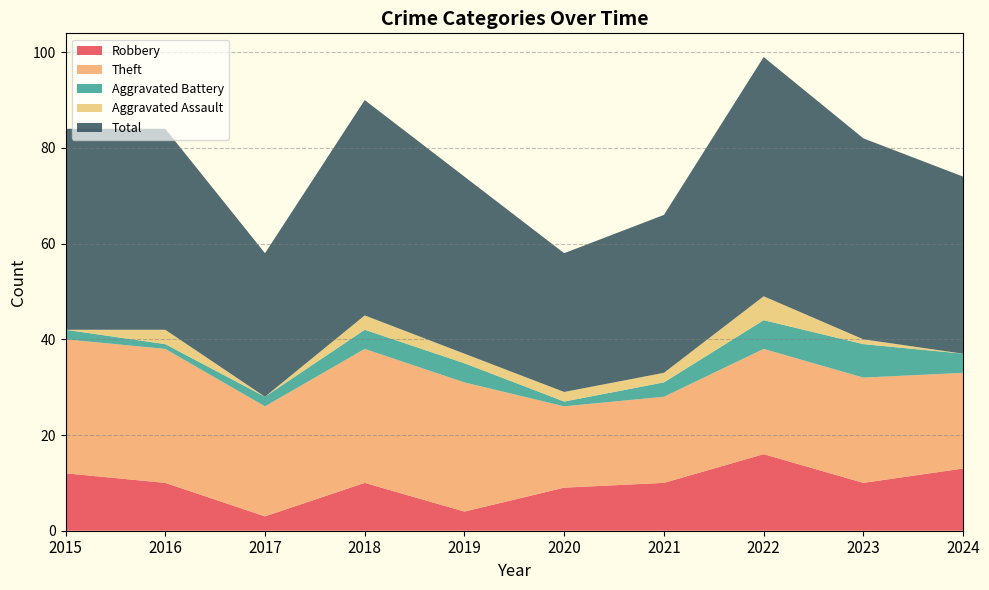

Which category has the highest value across all series?

2022